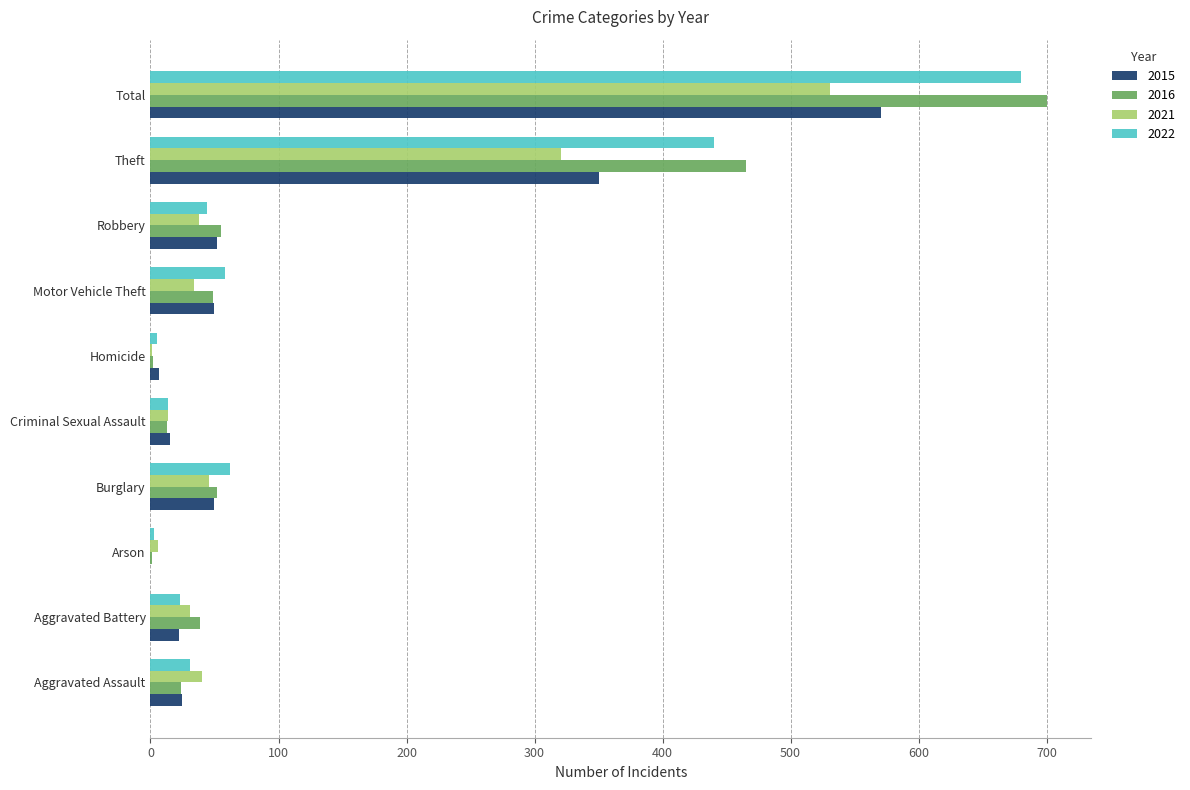

What is the total value across all series at Burglary?

210